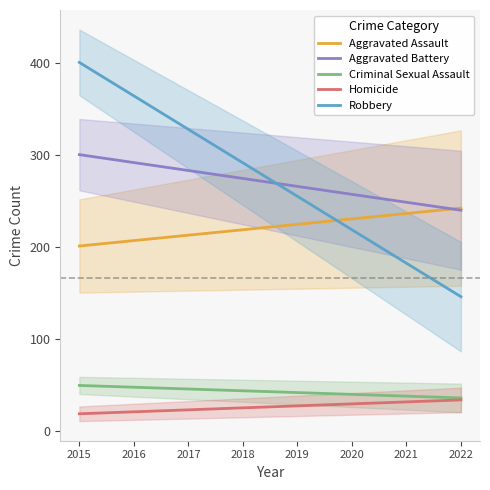

The value of Robbery at 2015 is 691.9. True or false?

False